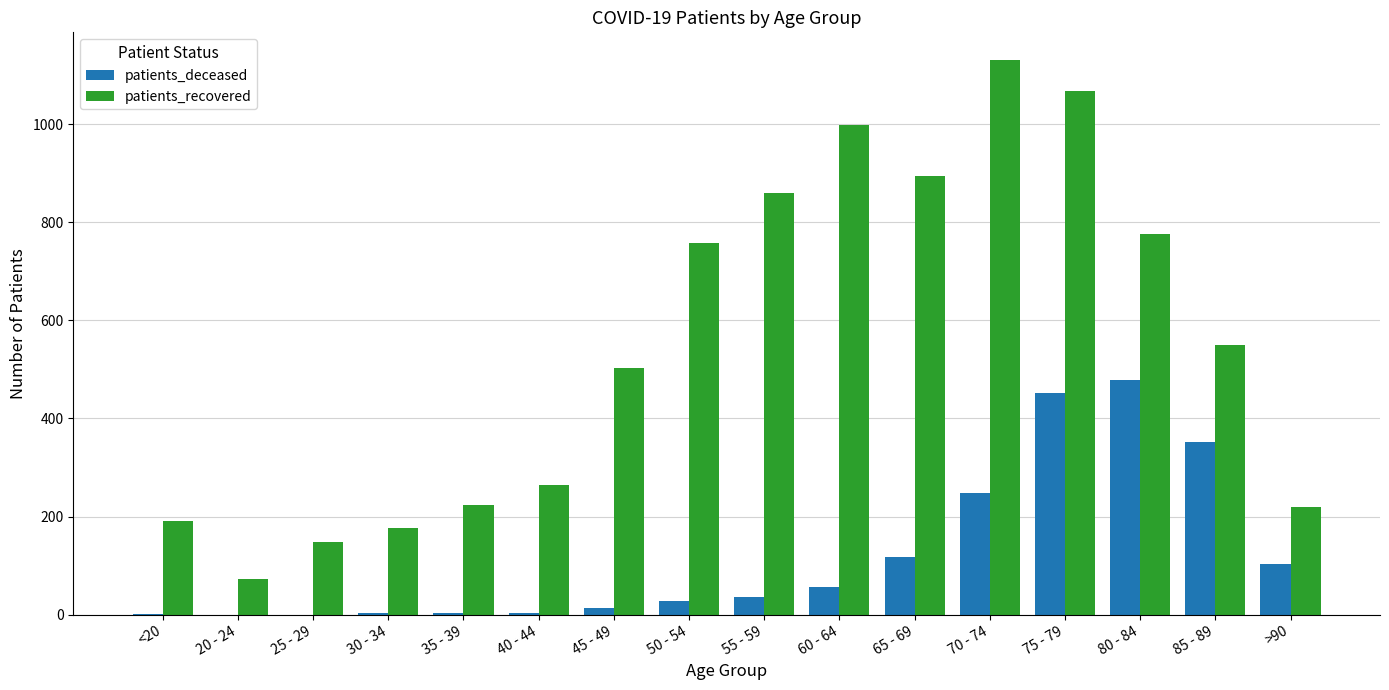

Where is patients_deceased nearest to the value 239?

70 - 74